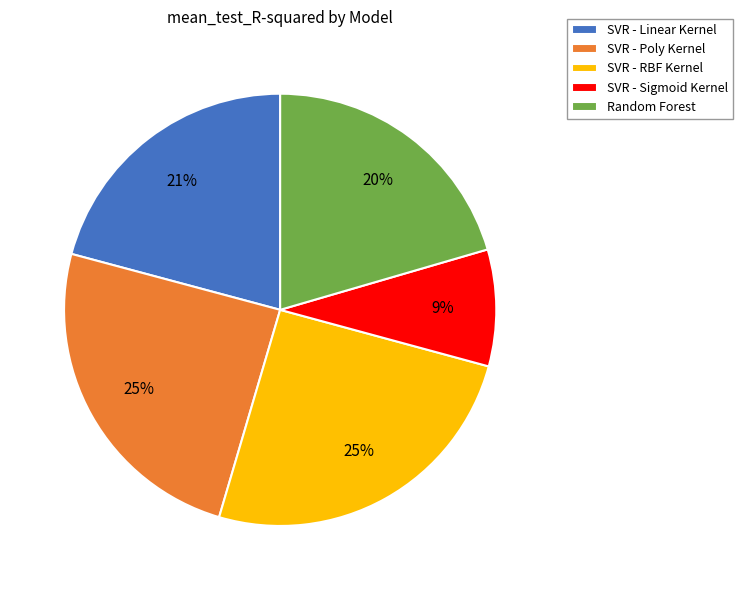

Which category has the smallest portion of the pie?

SVR - Sigmoid Kernel